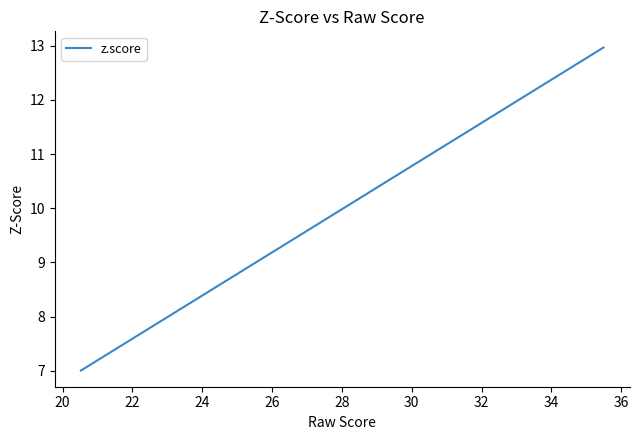

What is the difference between the maximum and minimum values?

6.0